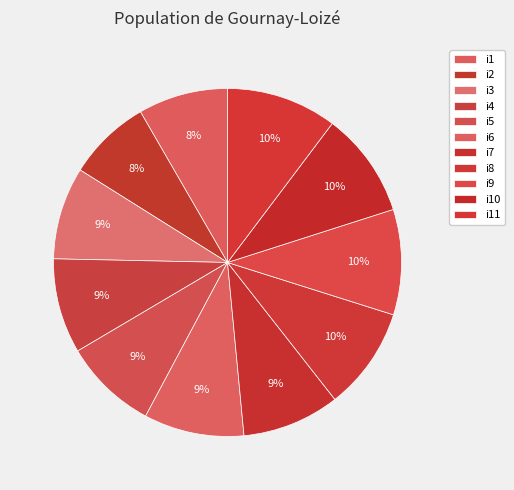

What is the change in value from i3 to i10?

+10